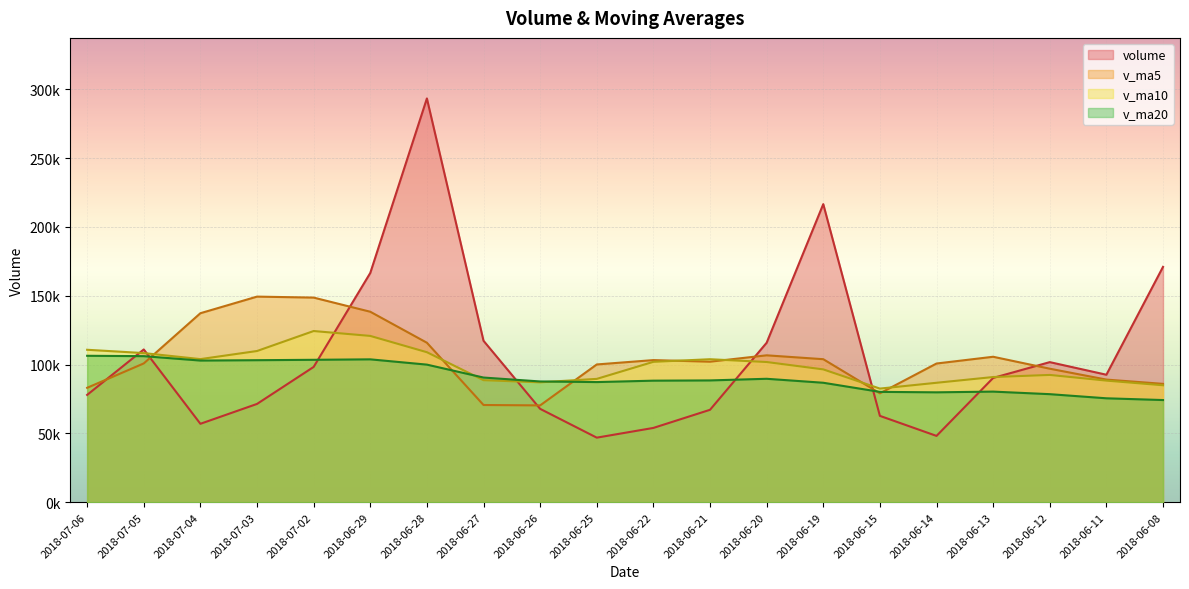

What is the spread (max minus min) of values at 2018-07-04?

80360.9